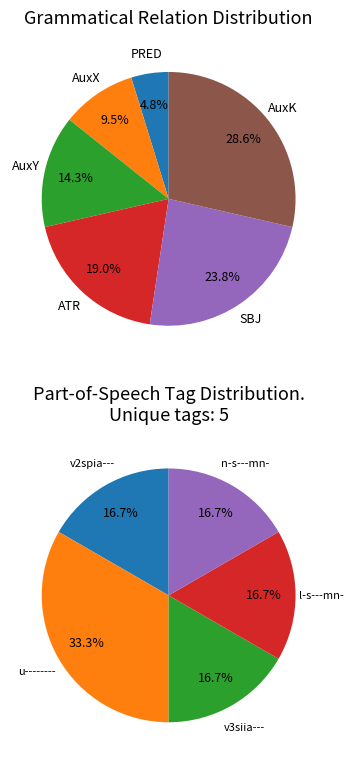

Which slice is the largest?

AuxK